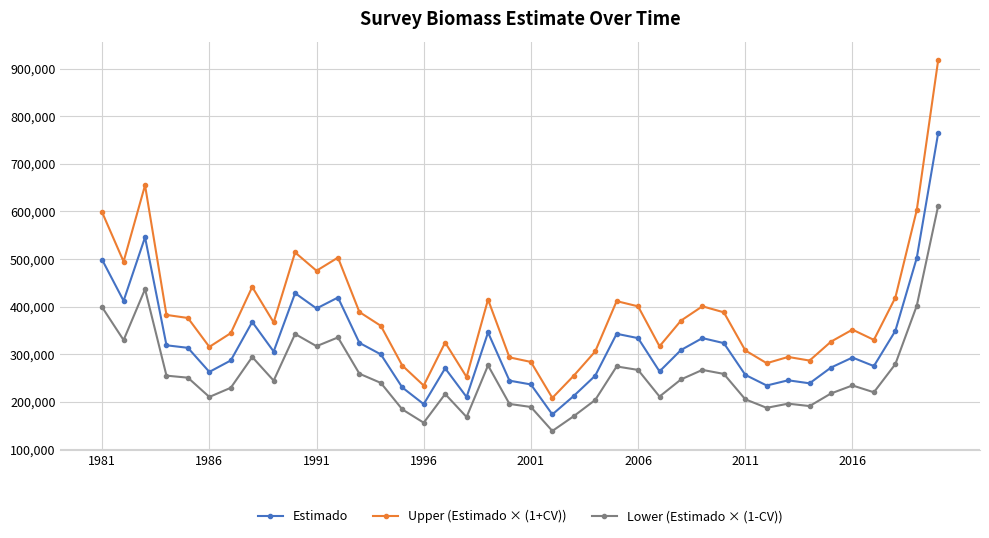

What is the difference between the second highest and second lowest values in the Estimado series?

350638.0